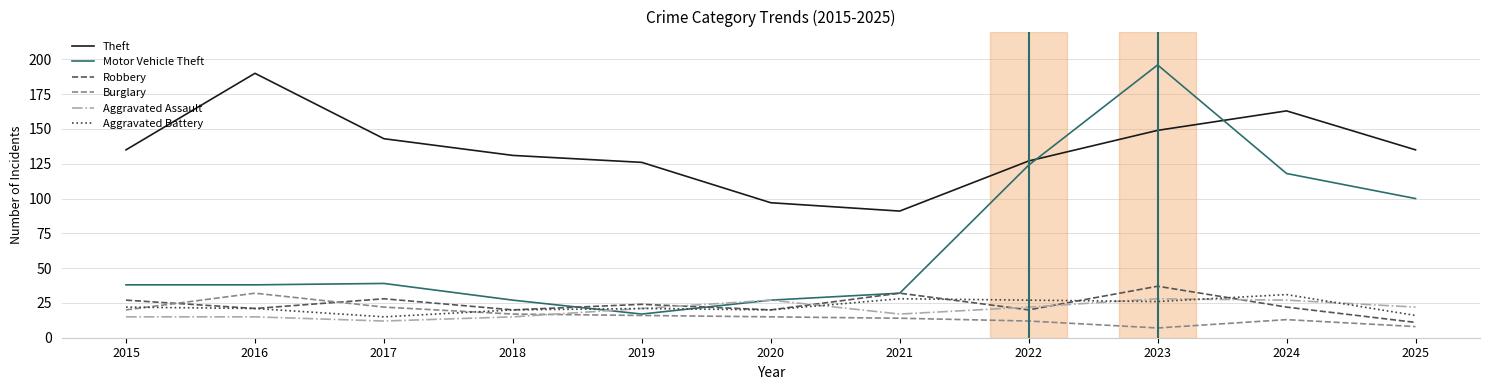

What is the difference between the highest and lowest values at 2017?

131